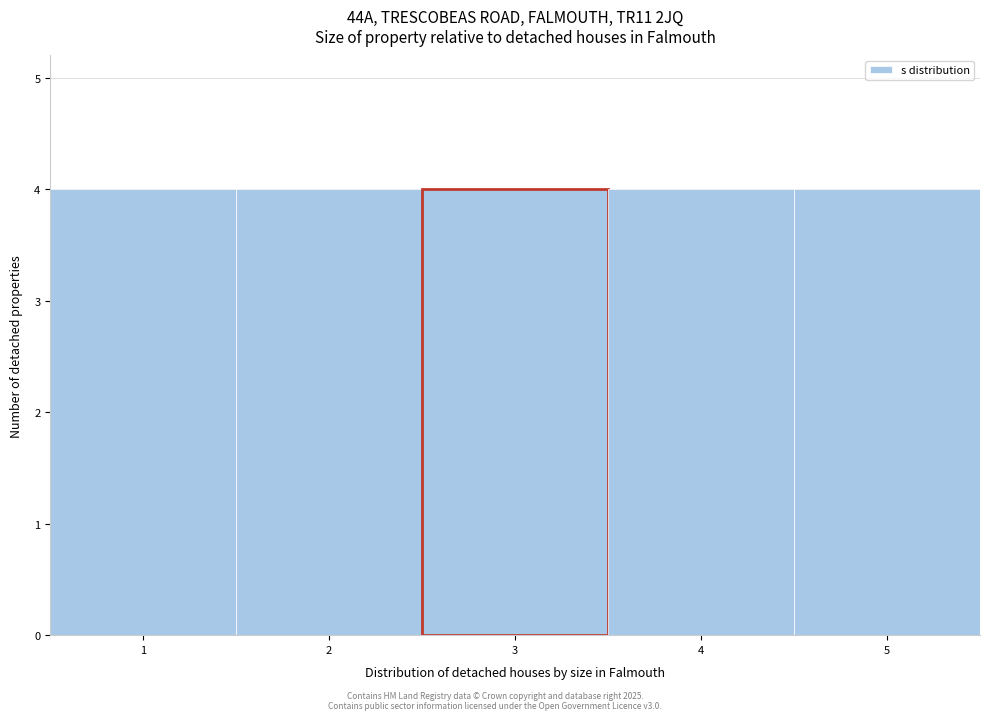

Reading left to right, list every bar in this chart as the range it spans on the x-axis followed by its height. The values are not printed on the chart, so give them approximately, as read against the axis.

0.5 to 1.5: 4
1.5 to 2.5: 4
2.5 to 3.5: 4
3.5 to 4.5: 4
4.5 to 5.5: 4